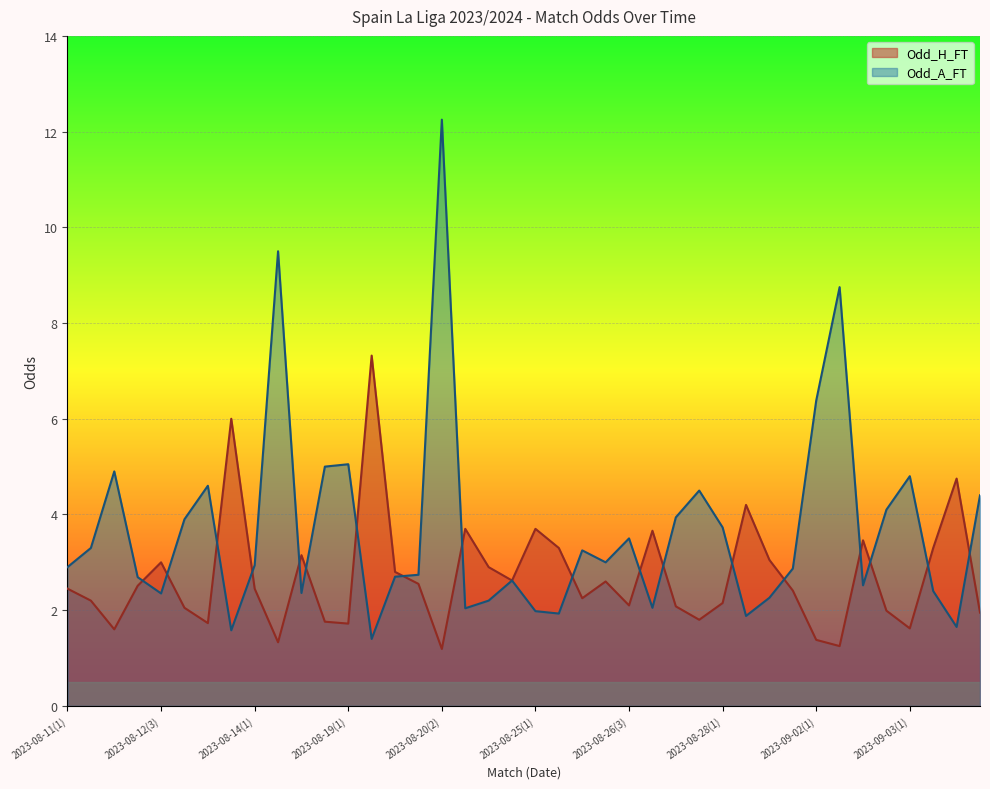

What are all the series names shown in the legend?

Odd_H_FT, Odd_A_FT